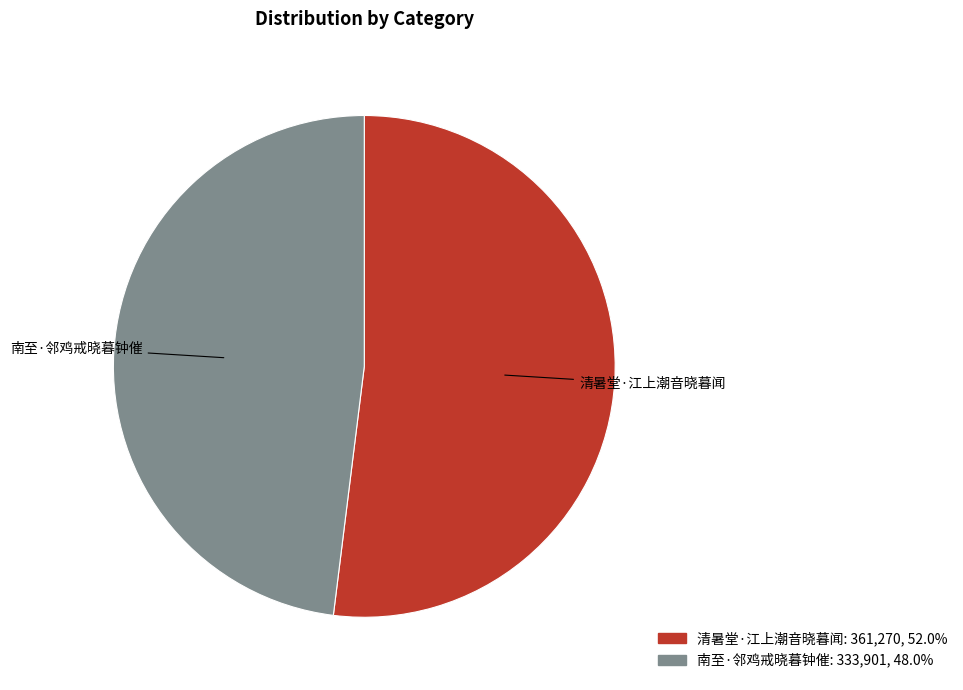

Count the number of slices in the pie.

2